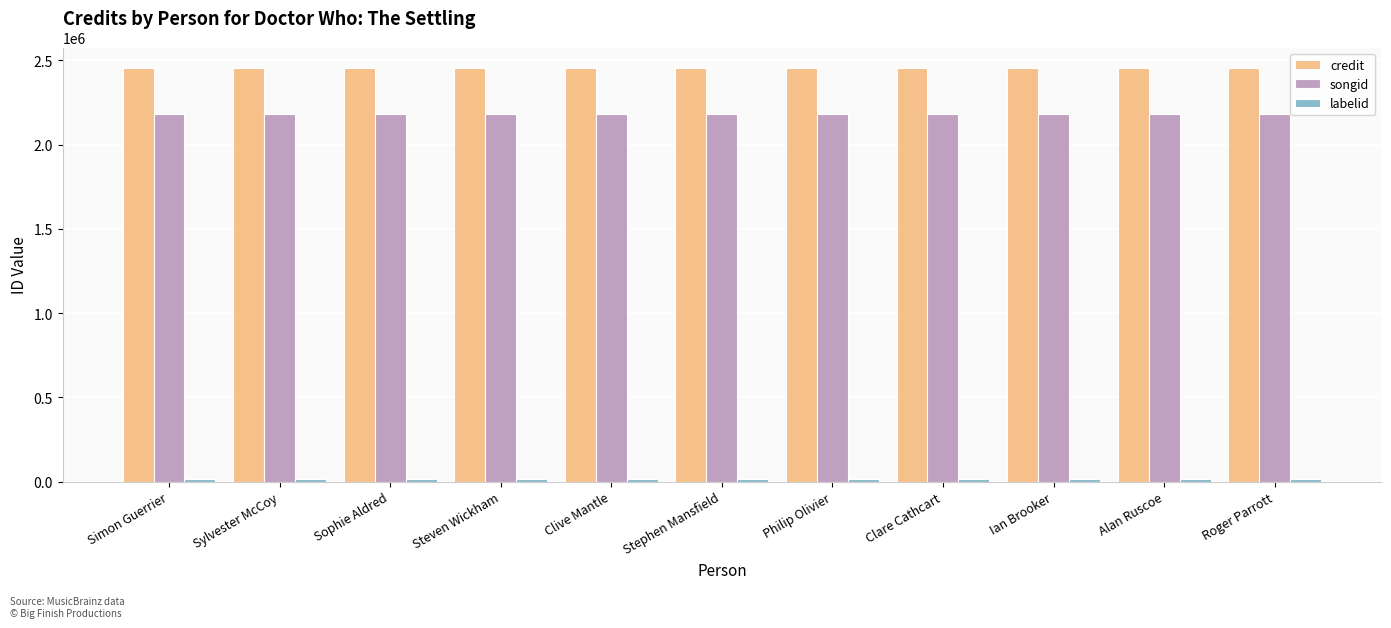

What is the lowest value of the credit series?

2453731